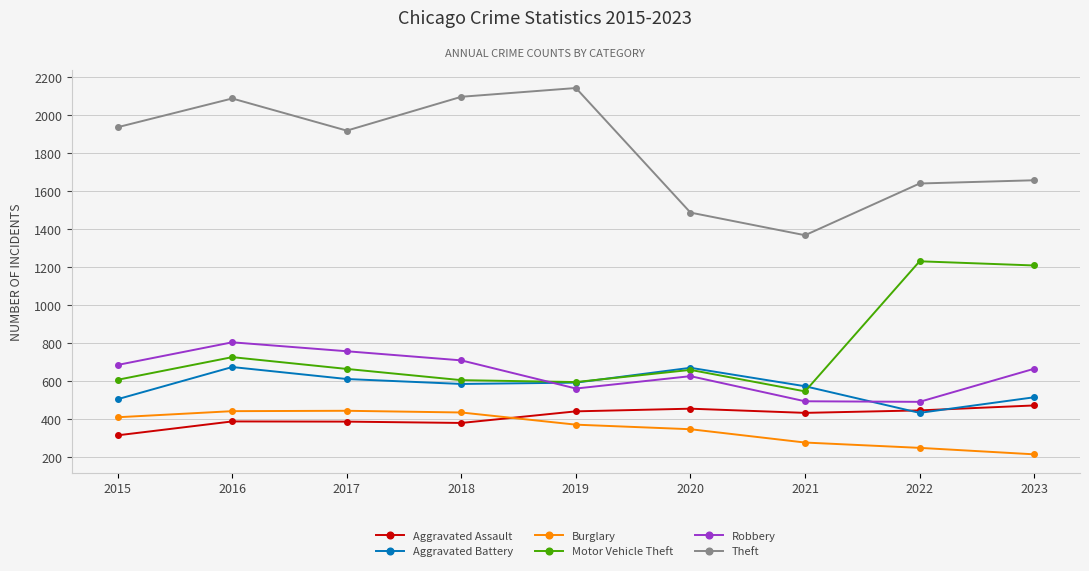

How many interior local valleys does the Aggravated Battery series have?

2